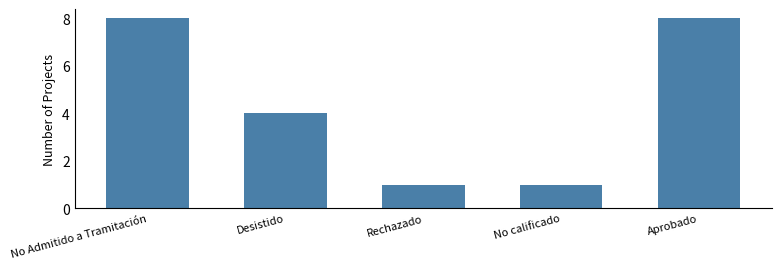

What is the ratio of the value at No Admitido a Tramitación to the value at Desistido?

2.0